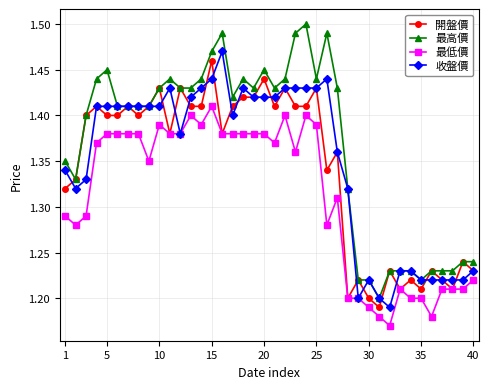

Which series has the largest total across all categories?

最高價